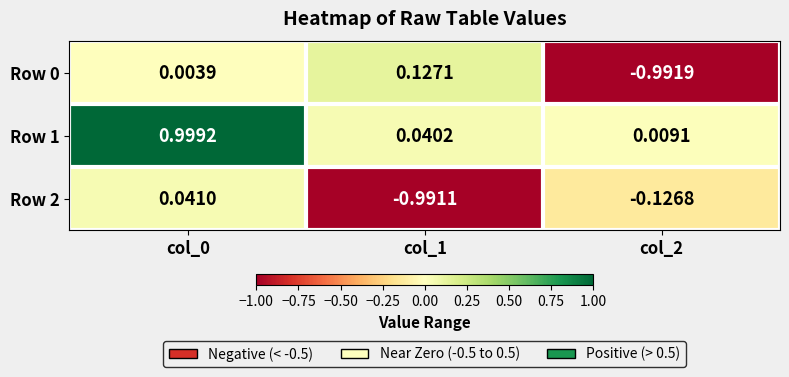

Is the value of Row 2 at col_0 greater than the value of Row 0 at col_0?

Yes